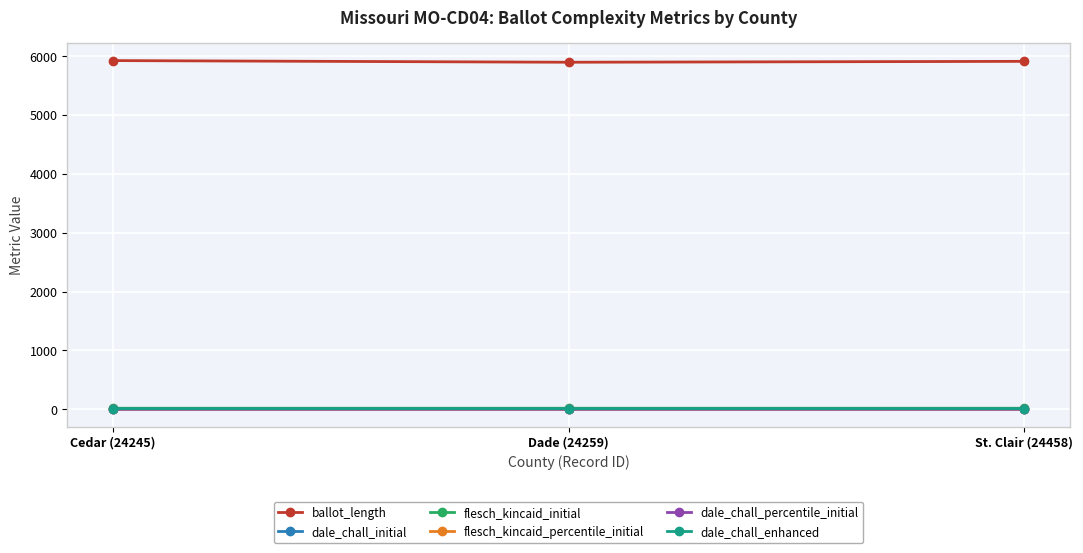

What is the spread (max minus min) of values at Dade (24259)?

5897.8